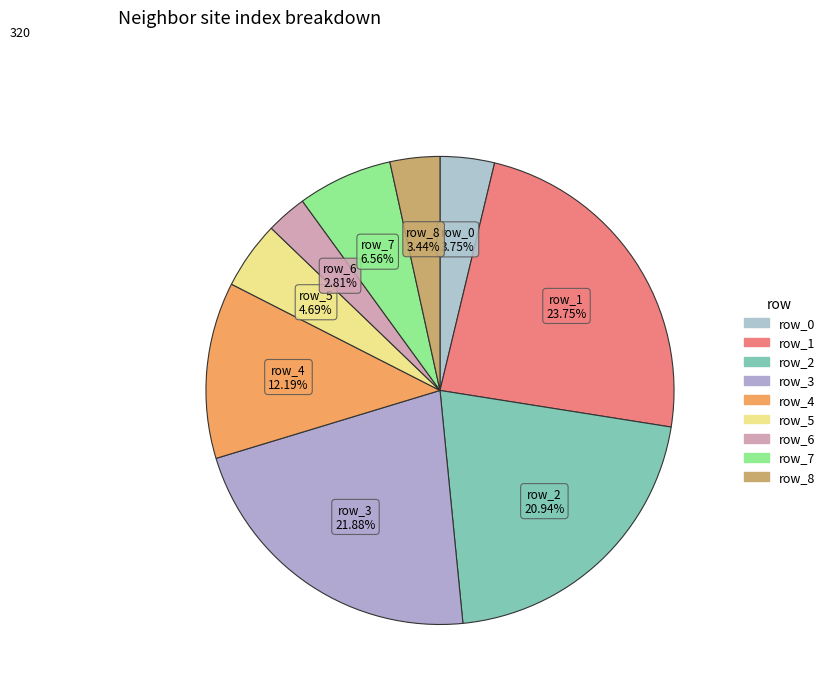

Does row_5 account for over 50% of the chart?

No